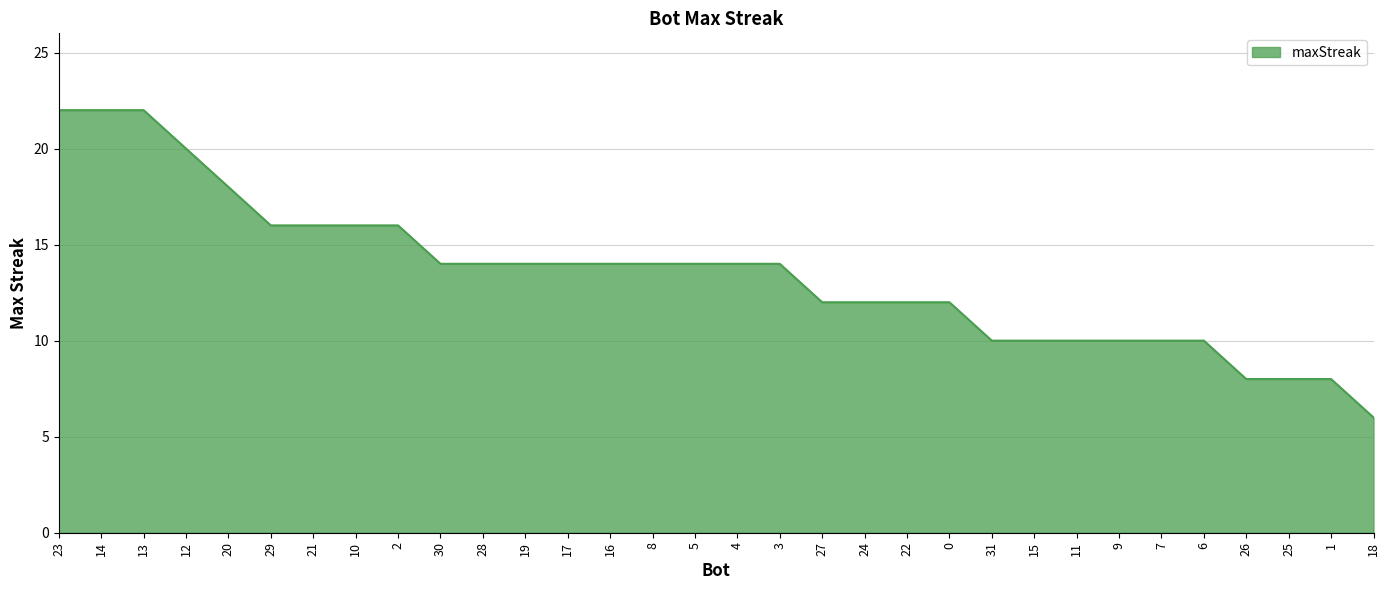

Which label corresponds to the smallest value in the chart?

18